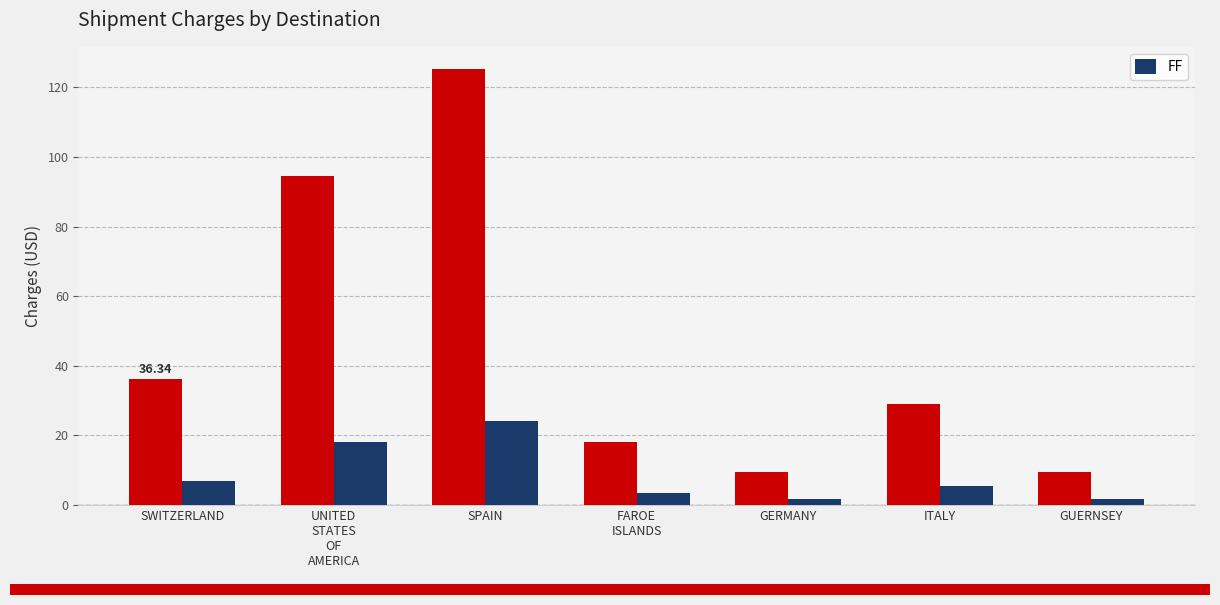

Reading left to right, transcribe all the data shown in this chart.

SWITZERLAND=7.0	UNITED
STATES
OF
AMERICA=18.2	SPAIN=24.1	FAROE
ISLANDS=3.5	GERMANY=1.9	ITALY=5.6	GUERNSEY=1.9